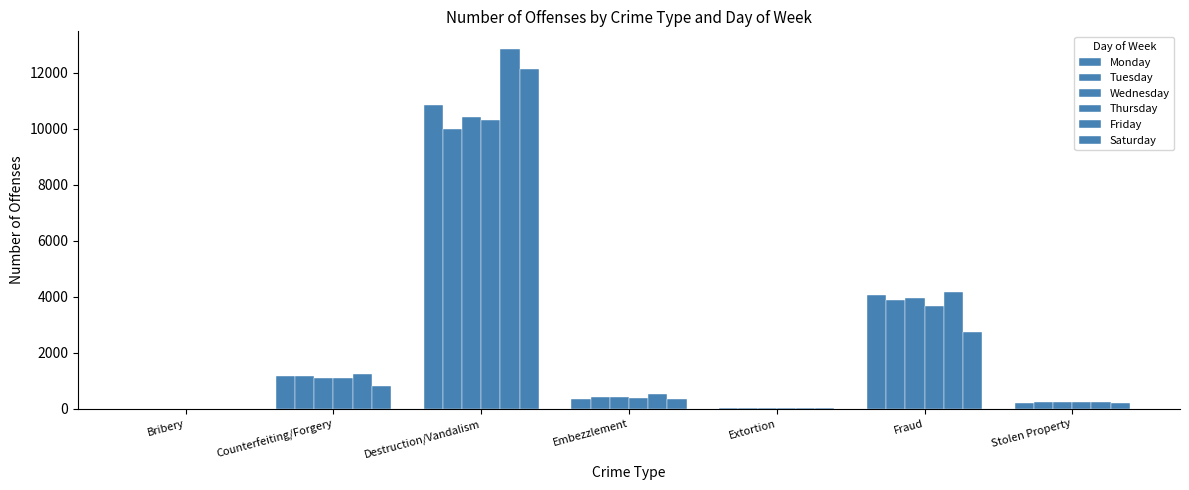

Rank the categories by Wednesday value from lowest to highest.

Bribery, Extortion, Stolen Property, Embezzlement, Counterfeiting/Forgery, Fraud, Destruction/Vandalism